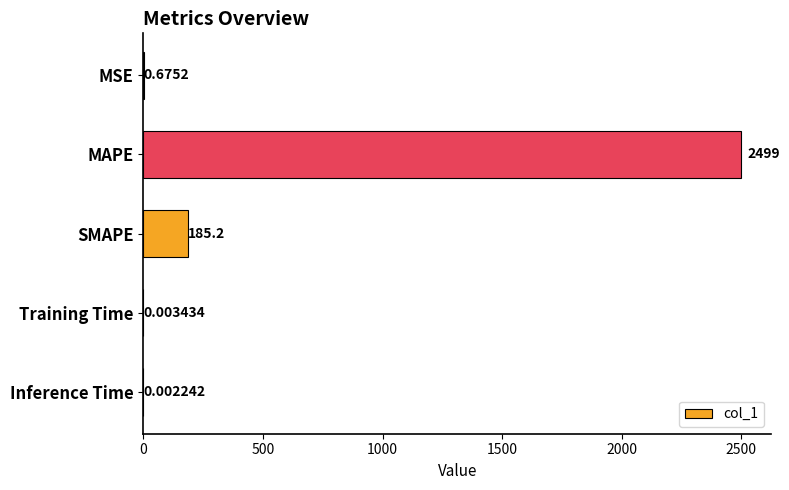

What is the sum of all values?

2685.3